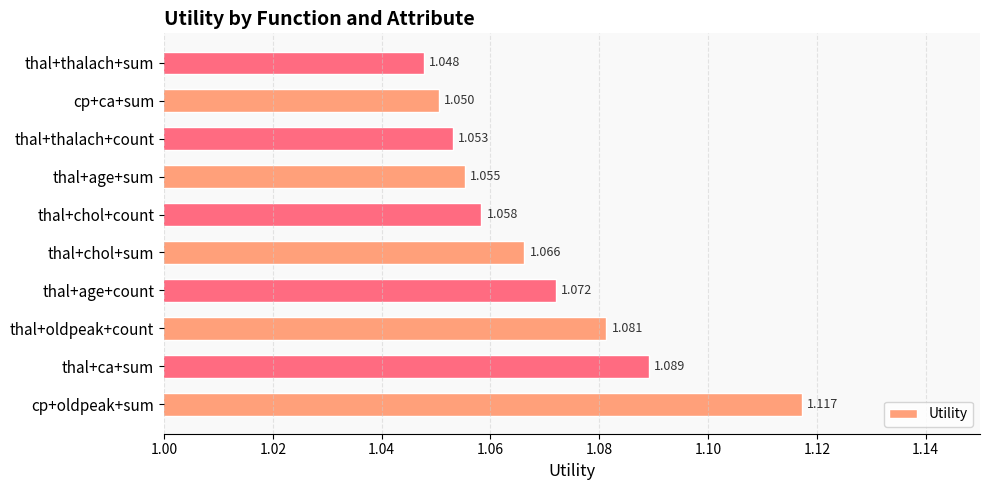

Where is the data nearest to the value 1?

thal+thalach+sum